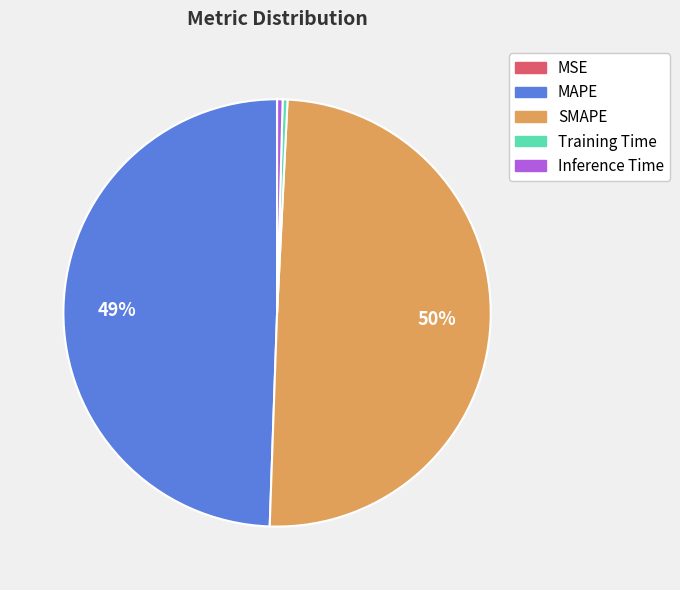

Is it true that Inference Time is 0% of the pie?

True